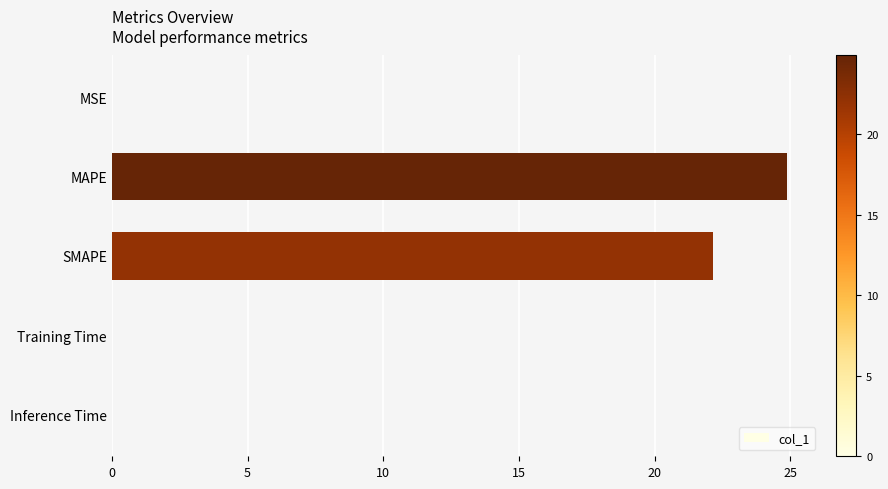

True or false: the data shows 22.1 at SMAPE.

True